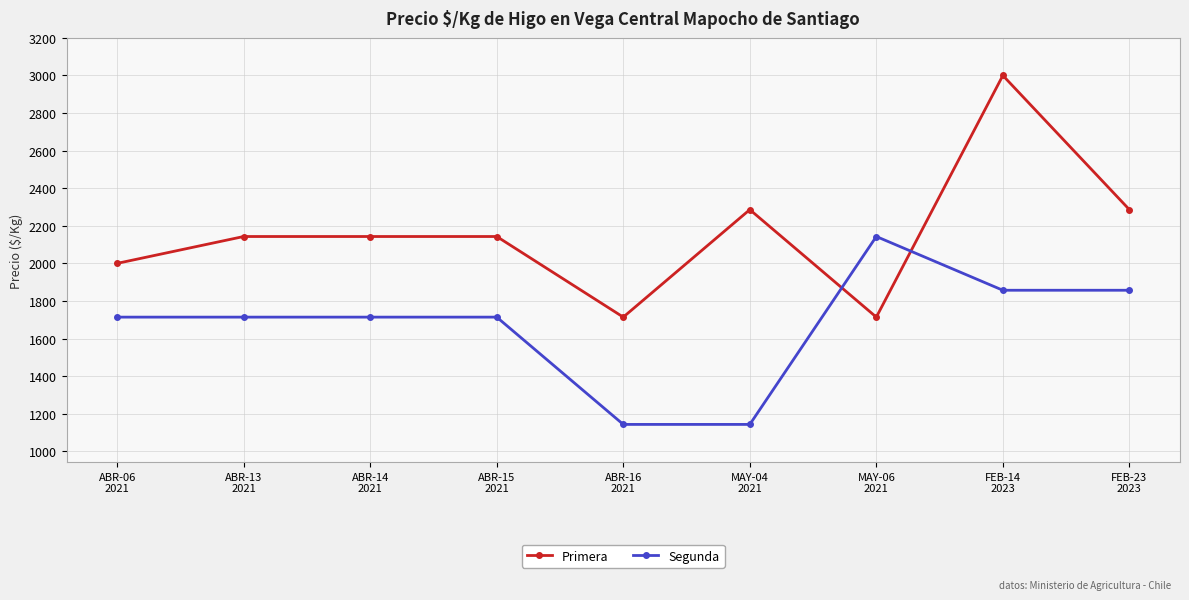

What is the label of the 7th point from the right?

ABR-14
2021